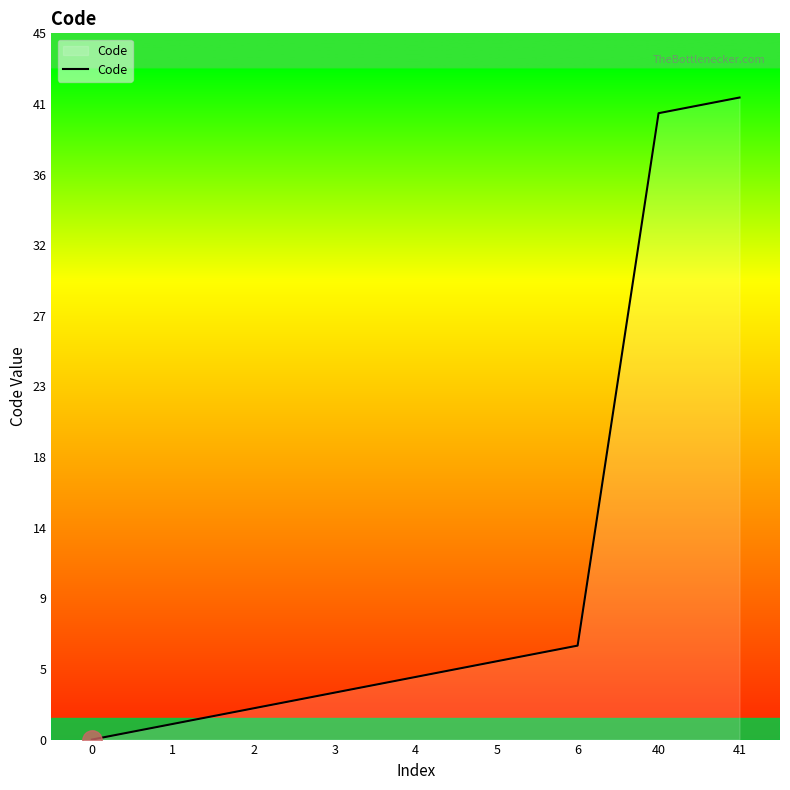

Does the chart have visible grid lines?

No